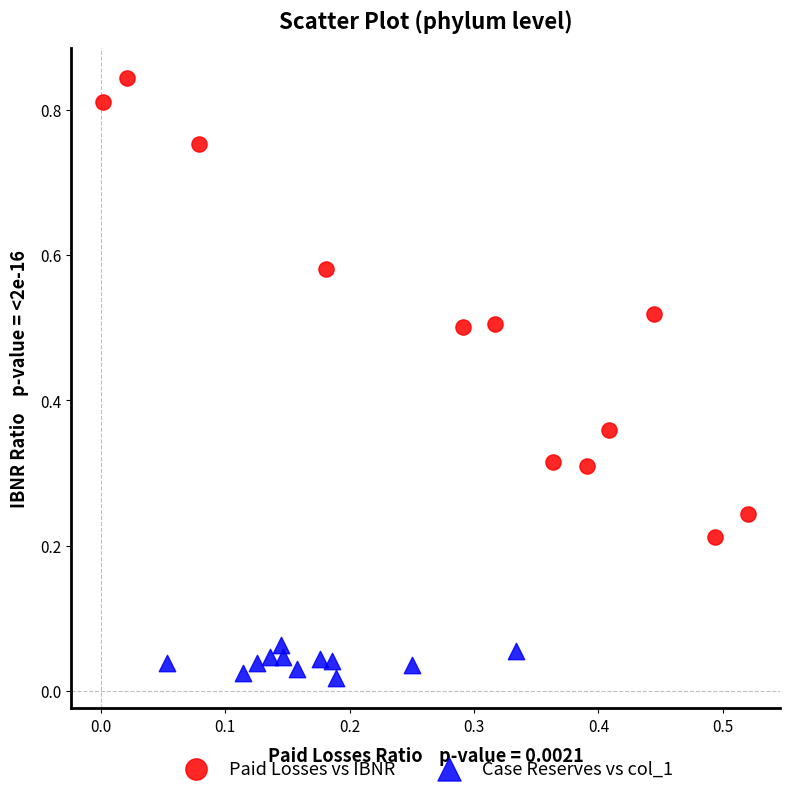

What are all the series names shown in the legend?

Paid Losses vs IBNR, Case Reserves vs col_1